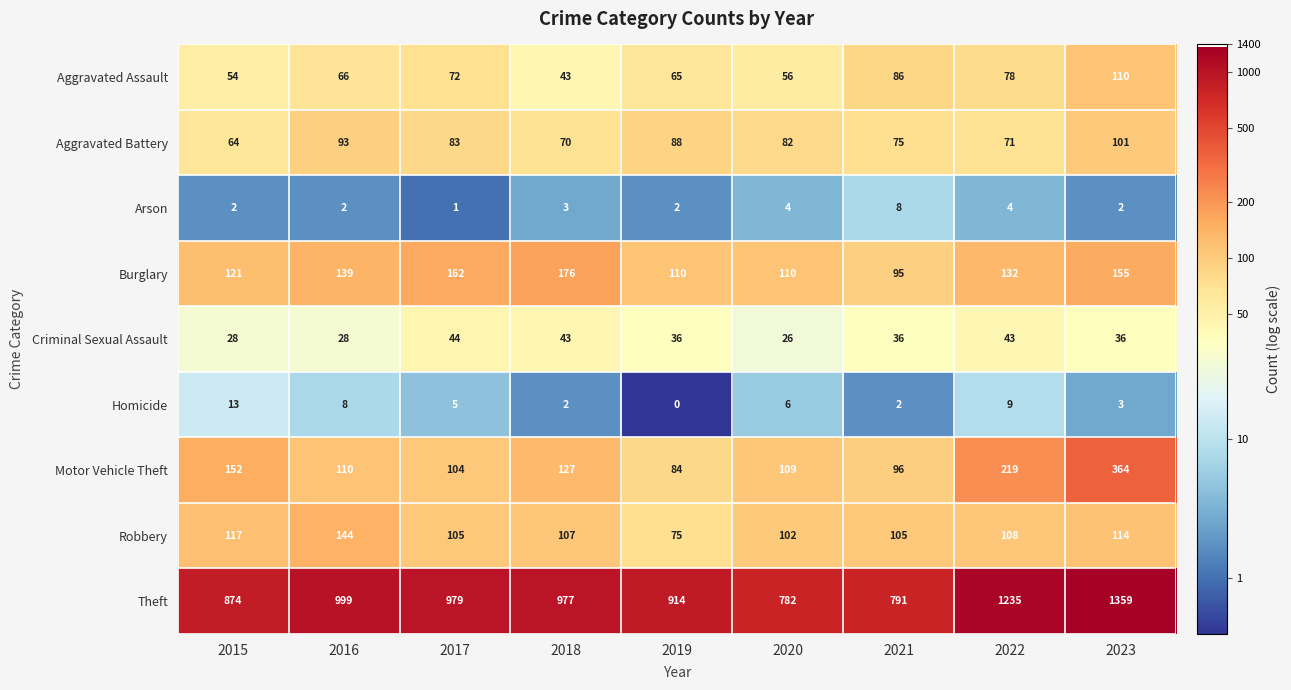

The Criminal Sexual Assault series shows 57 at 2018. True or false?

False